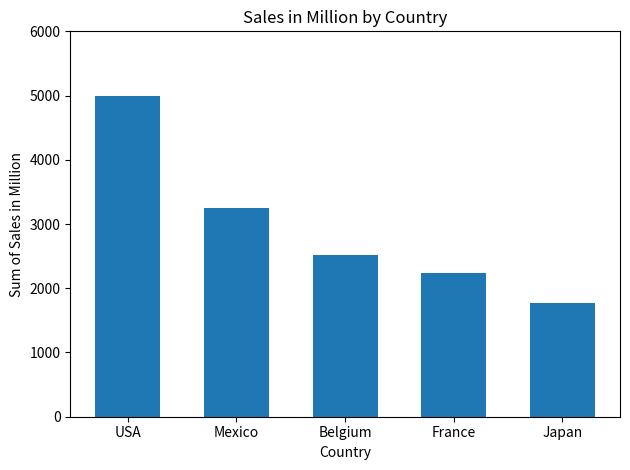

Read the value at Belgium.

2525